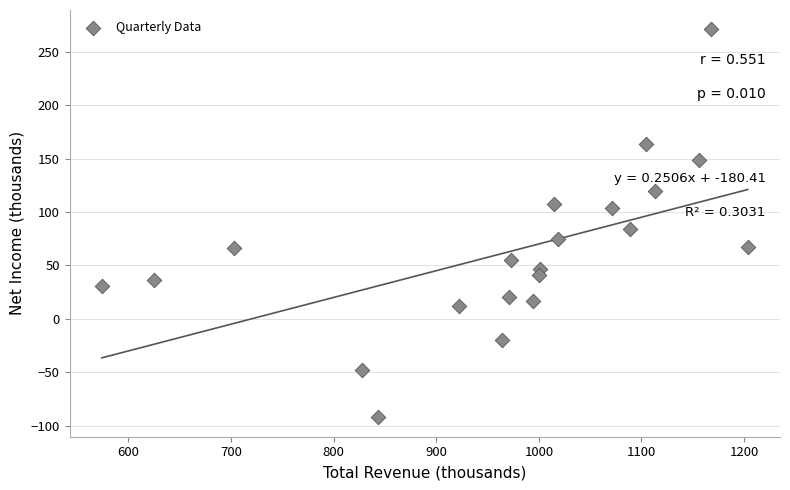

What Y value in the scatter plot is closest to 89?

84.0